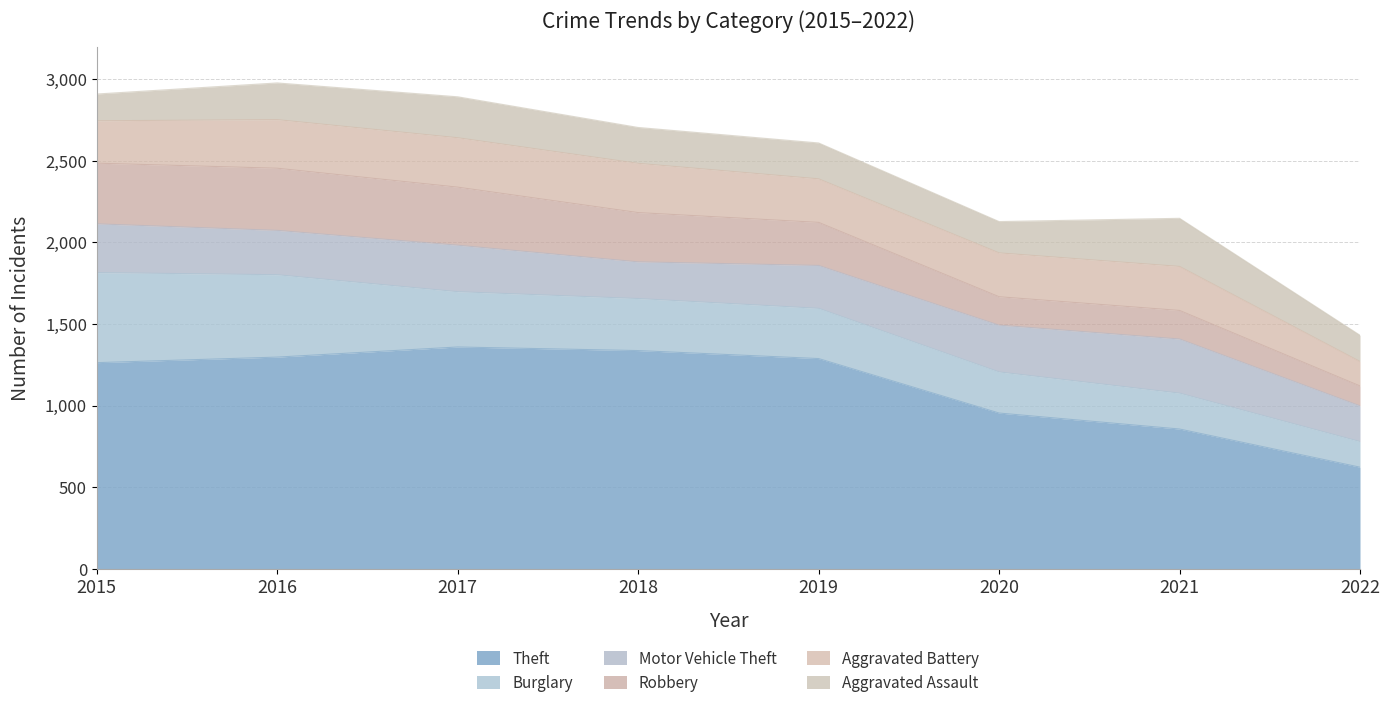

Rank the categories by Aggravated Battery value from highest to lowest.

2017, 2018, 2016, 2021, 2020, 2019, 2015, 2022